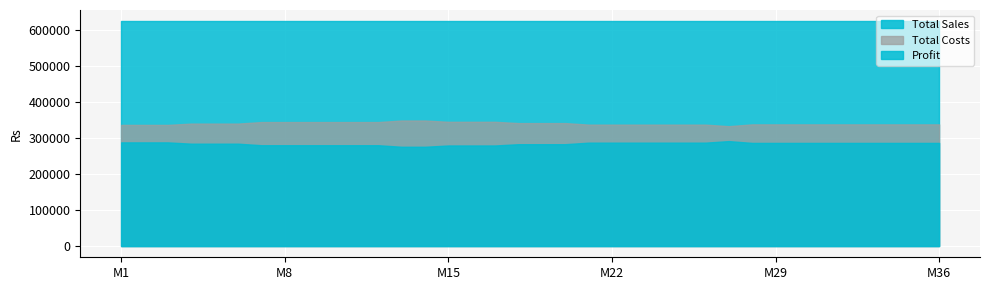

What is the maximum value shown in the chart?

624500.0